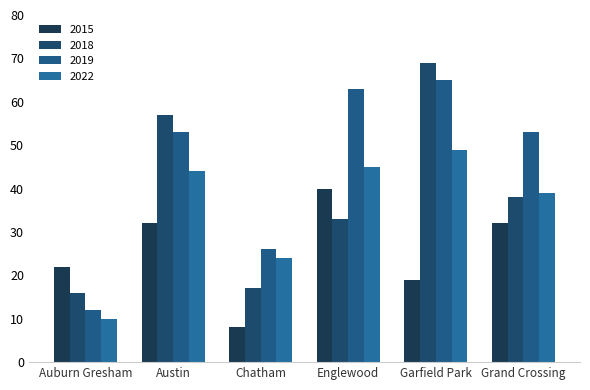

Which series has the largest total across all categories?

2019